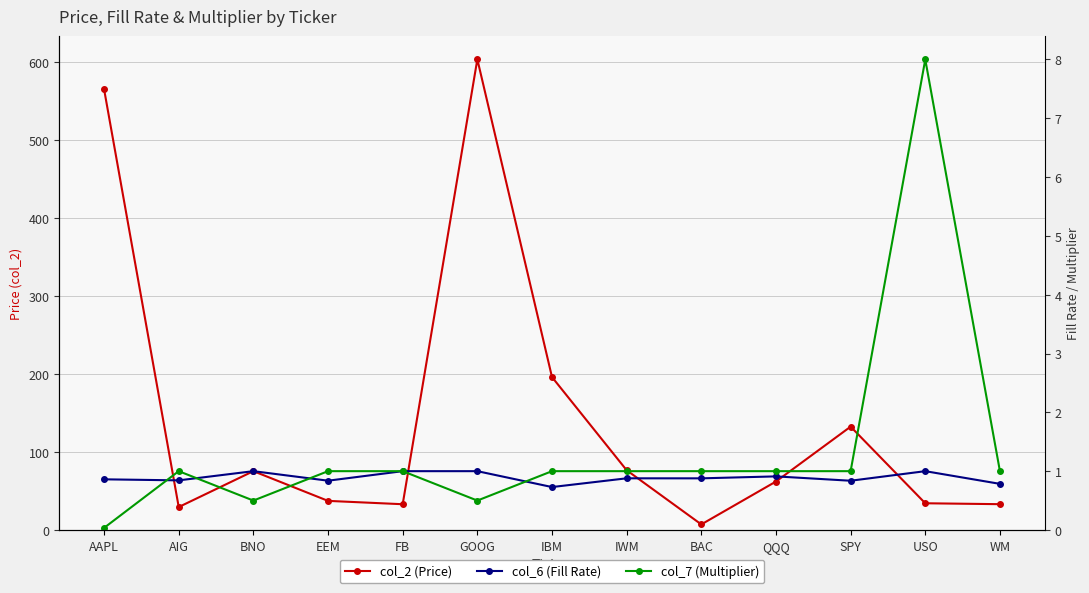

List the labels in order of col_6 (Fill Rate) value, smallest first.

IBM, WM, SPY, EEM, AIG, AAPL, BAC, IWM, QQQ, BNO, FB, GOOG, USO